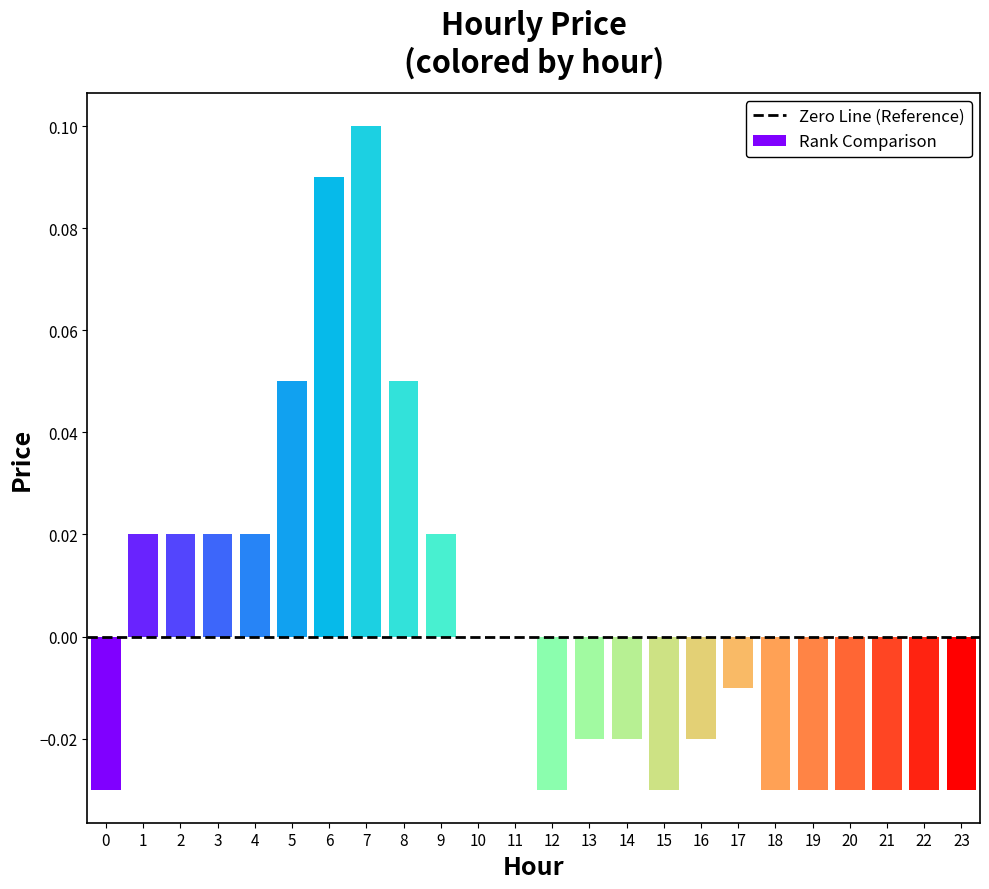

Which has a higher value, 11 or 9?

9